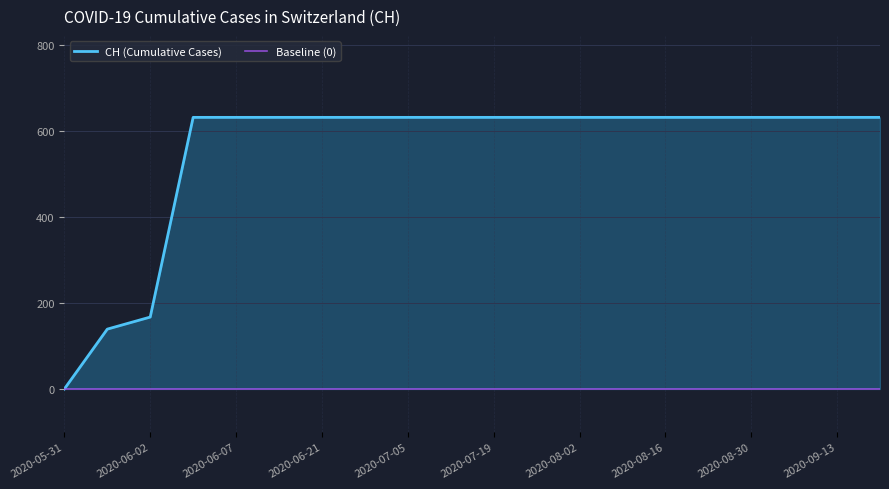

At which category does the chart reach its minimum across all series?

2020-05-31